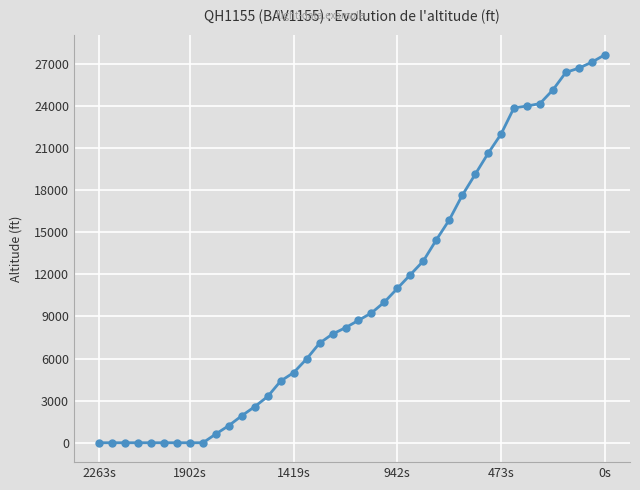

What is the difference between the second highest and second lowest values?

27125